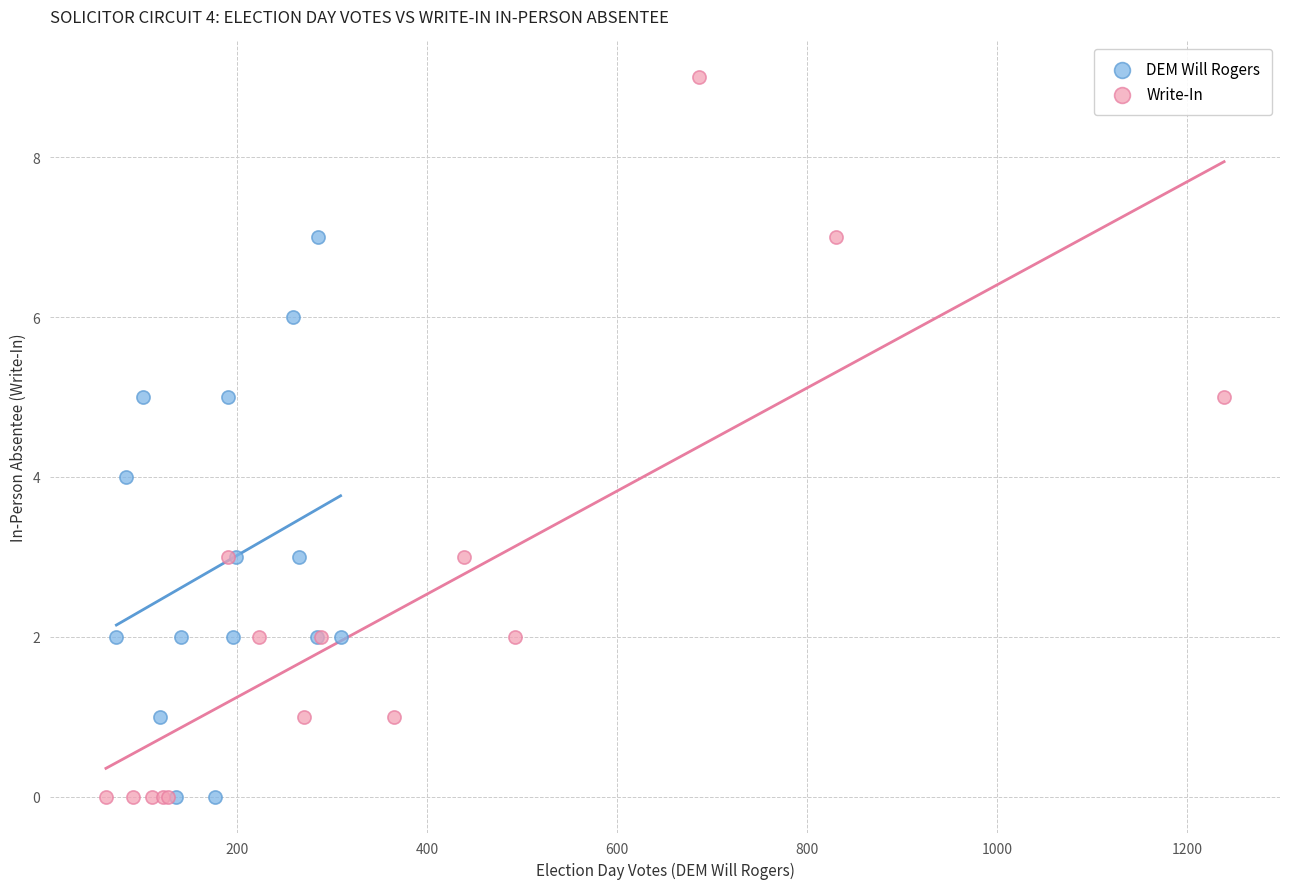

Which series reaches the maximum Y coordinate?

Write-In